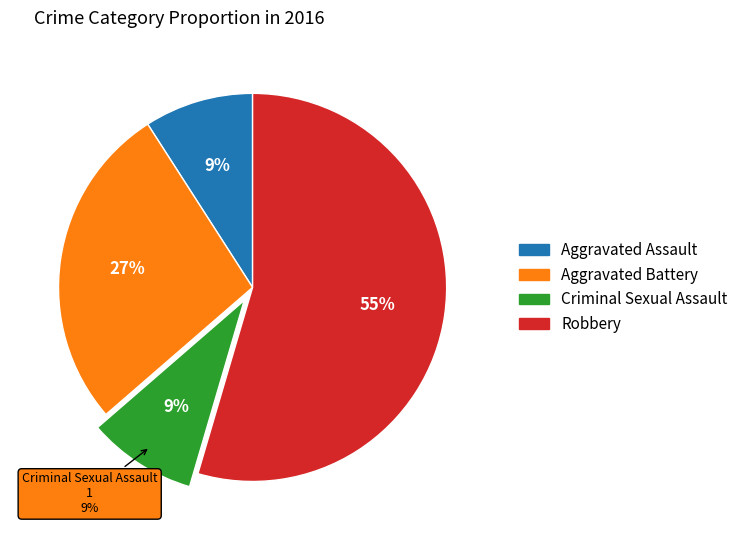

Is it true that Robbery is 55% of the pie?

True